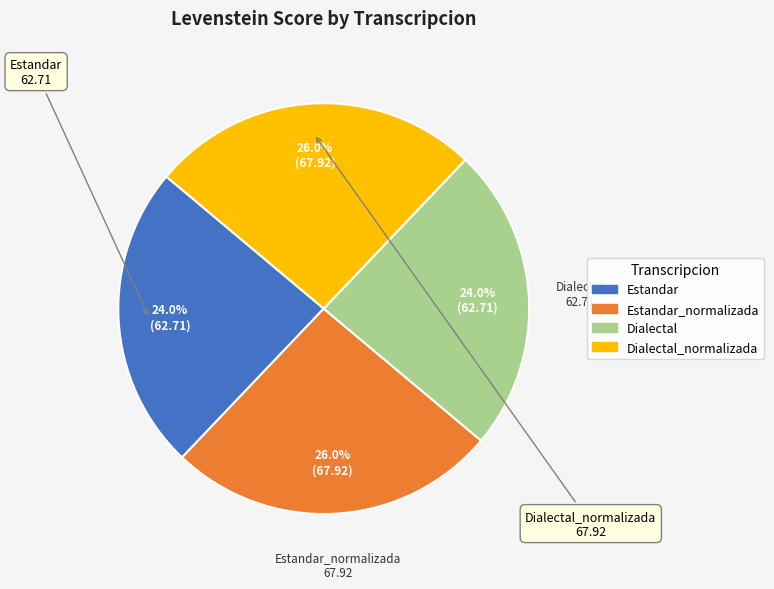

Does any single category account for the majority?

No